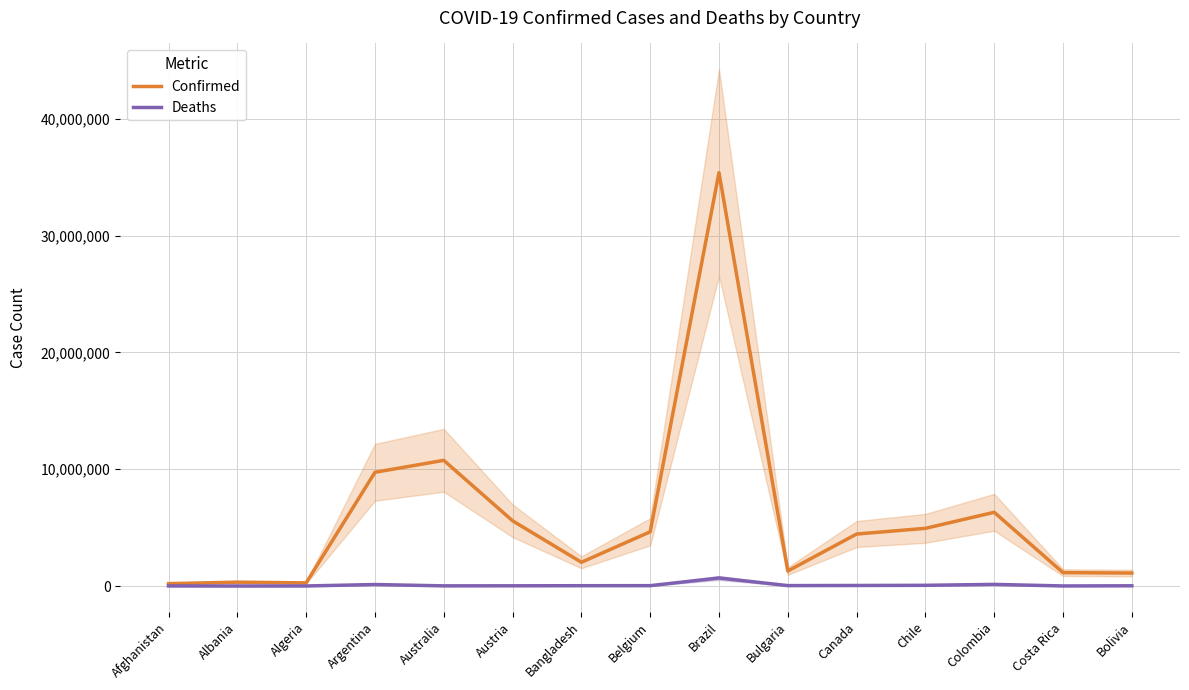

Which series has the largest range (max minus min)?

Confirmed